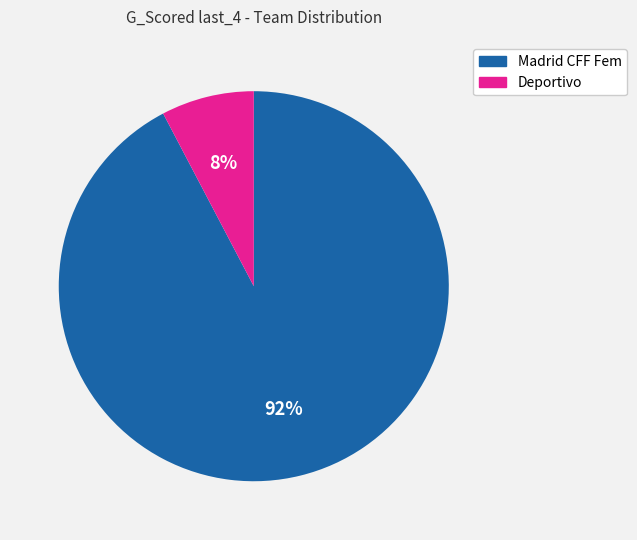

Does Madrid CFF Fem account for over 50% of the chart?

Yes